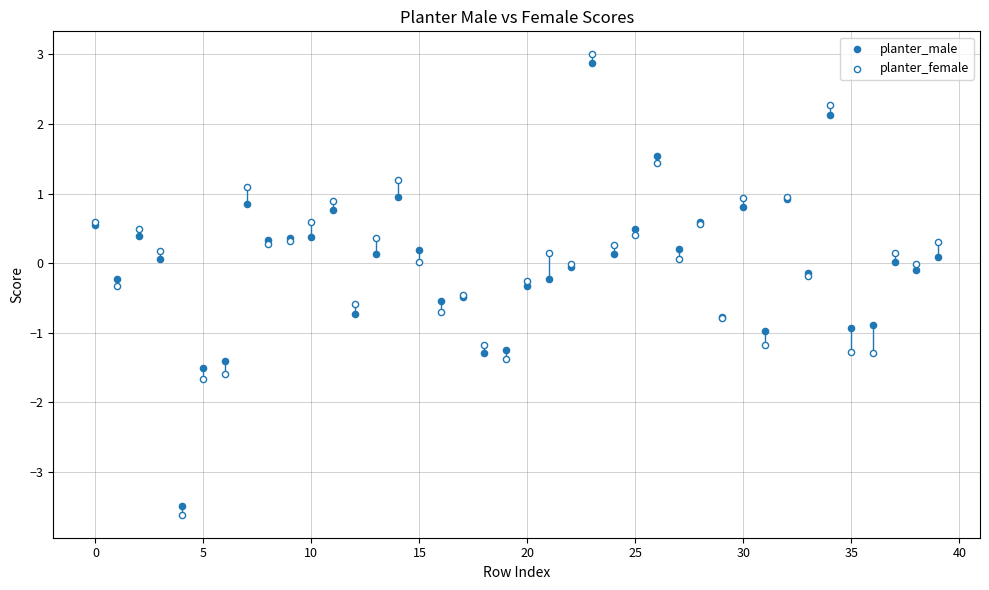

Which series reaches the minimum Y coordinate?

planter_female